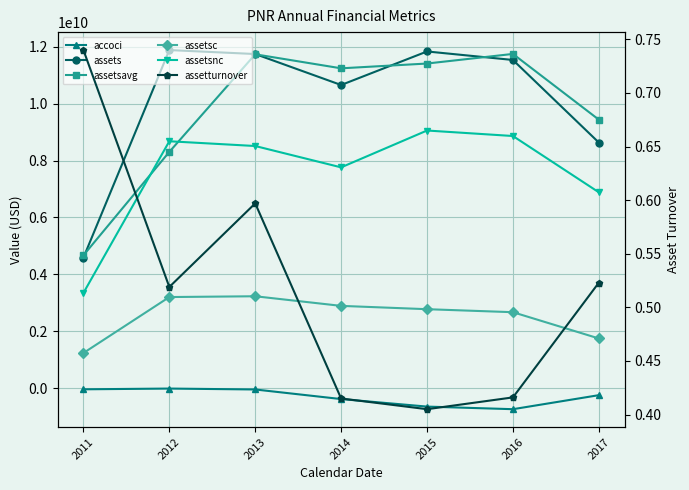

How many interior local valleys does the assets series have?

1